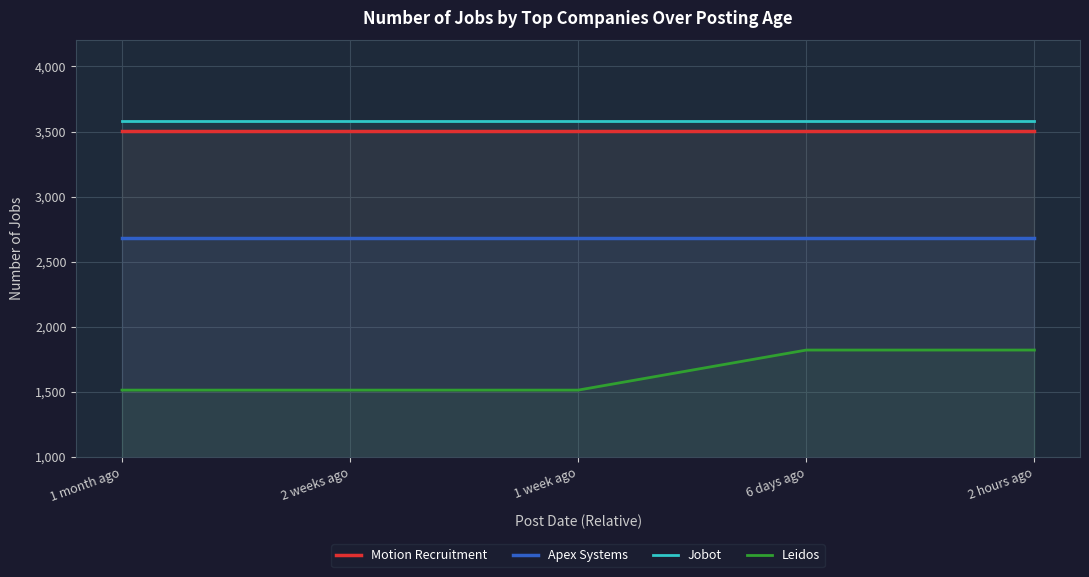

Does the chart display data point markers on the line(s)?

No